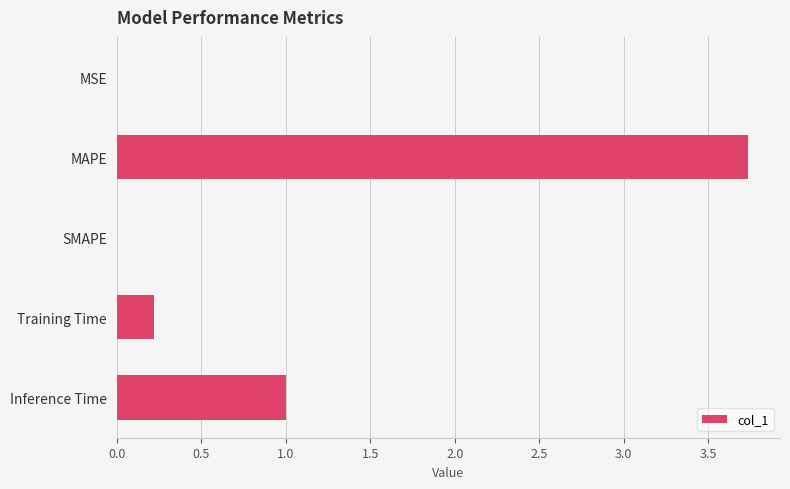

What is the sum of all values?

5.0